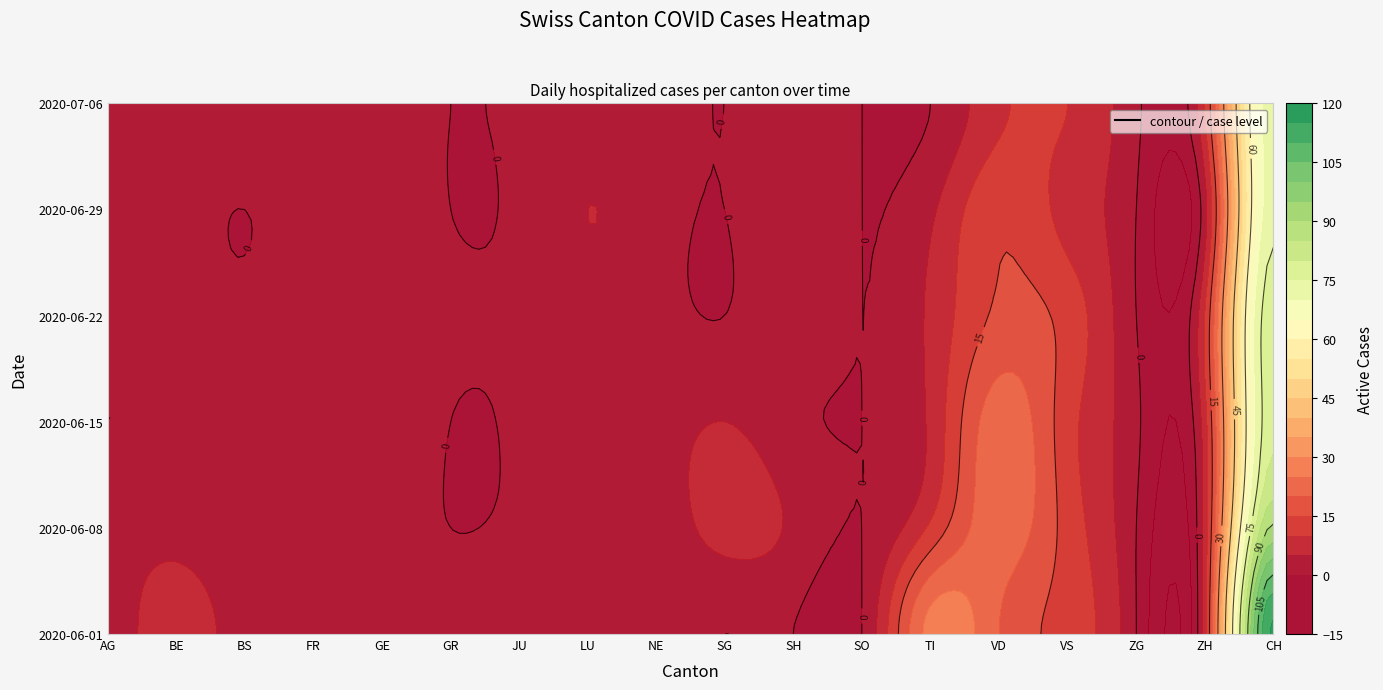

Which series changed the most between BE and LU?

AG